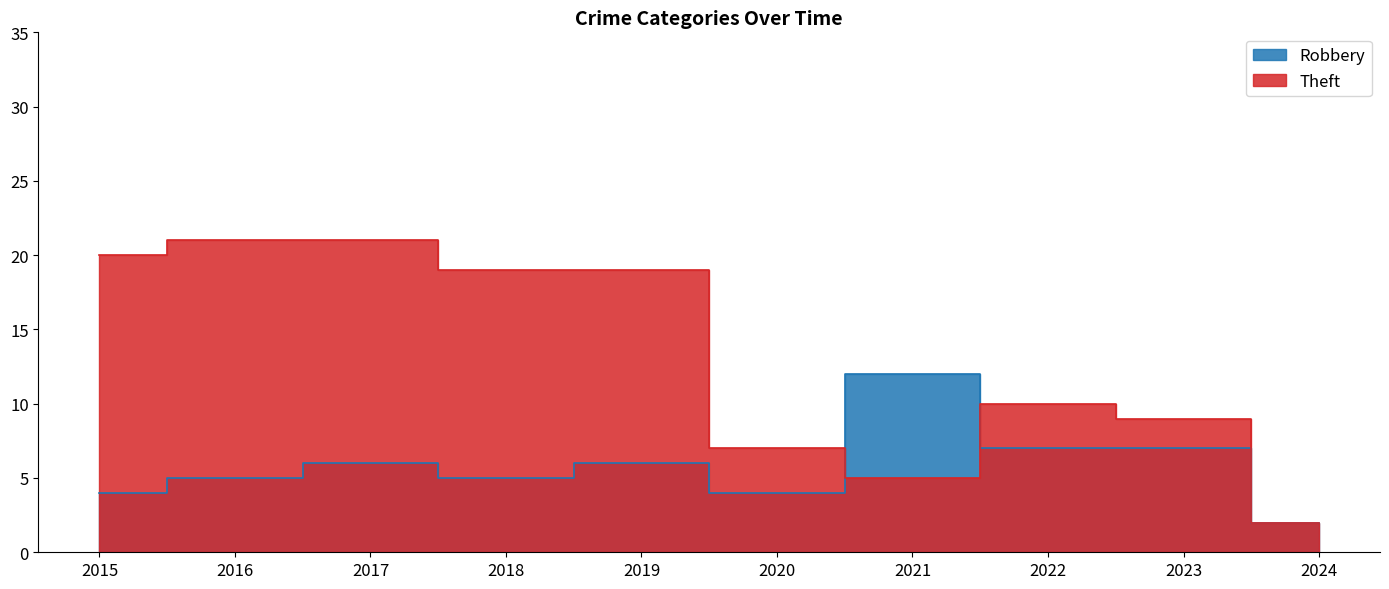

What is the value of the Theft point at the 5th from the left?

19